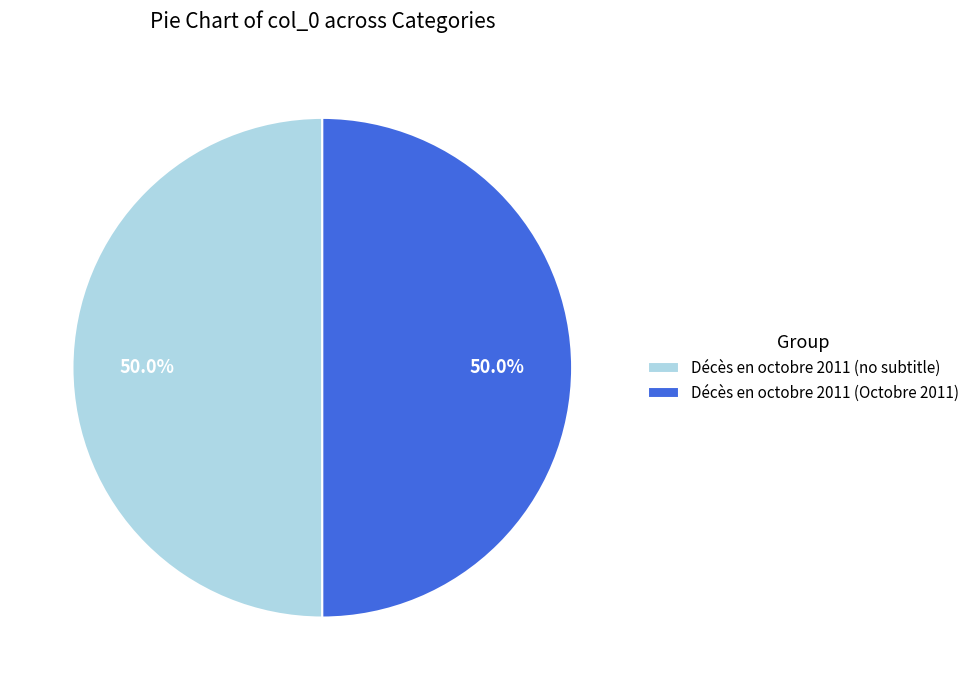

To the nearest percent, what is the difference between the largest and smallest slice percentages?

0%